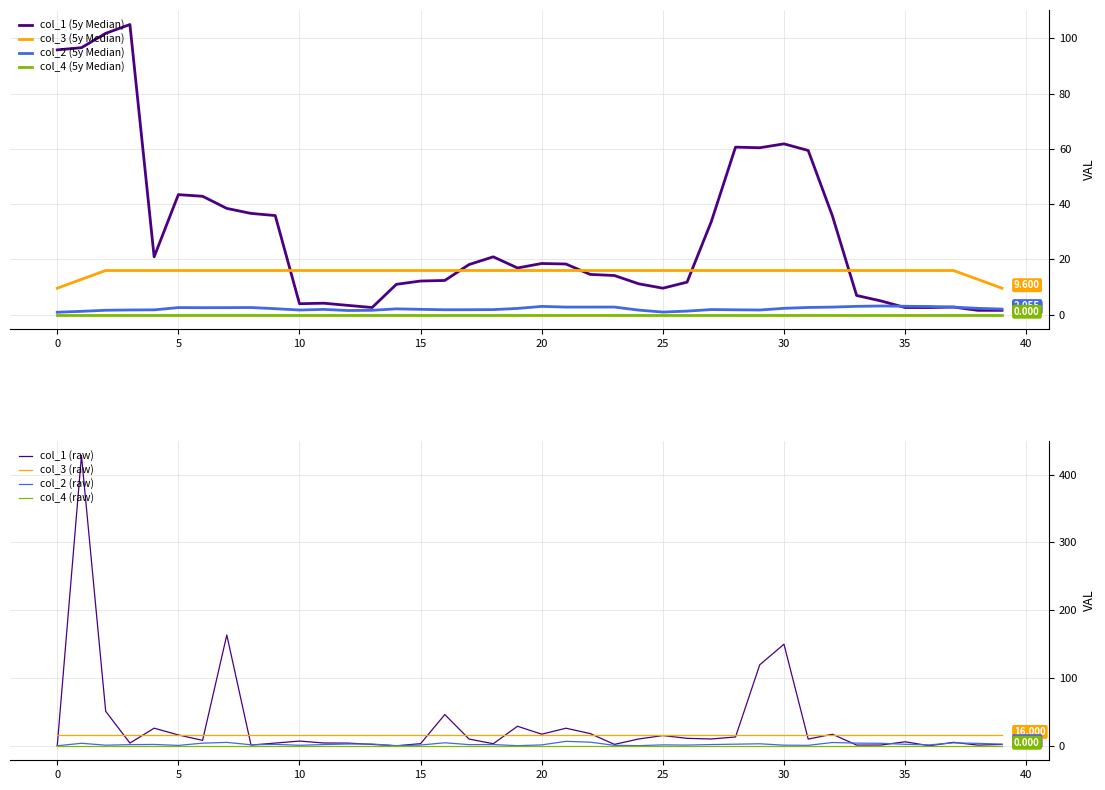

What is the difference between the second highest and minimum values in the col_1 series?

163.3